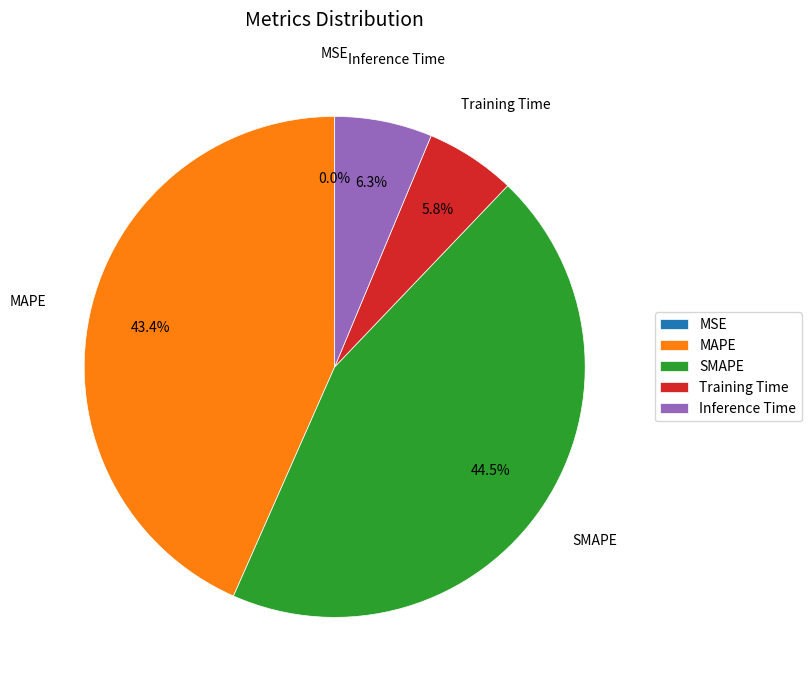

What is the total percentage of SMAPE and Inference Time?

50.8%